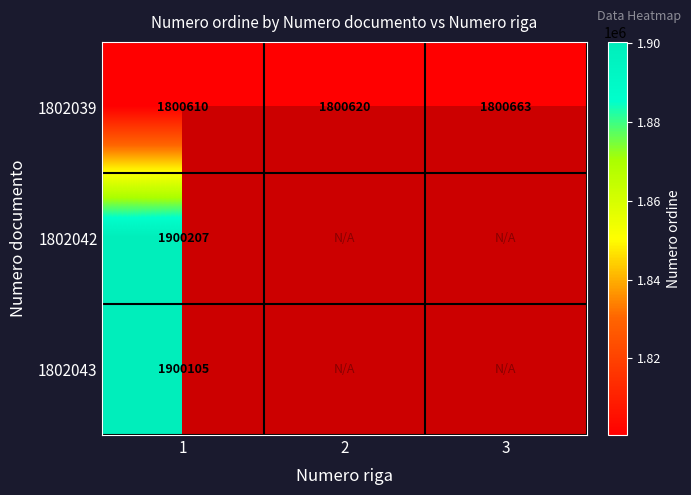

What is the lowest value of the 1802039 series?

1800610.0